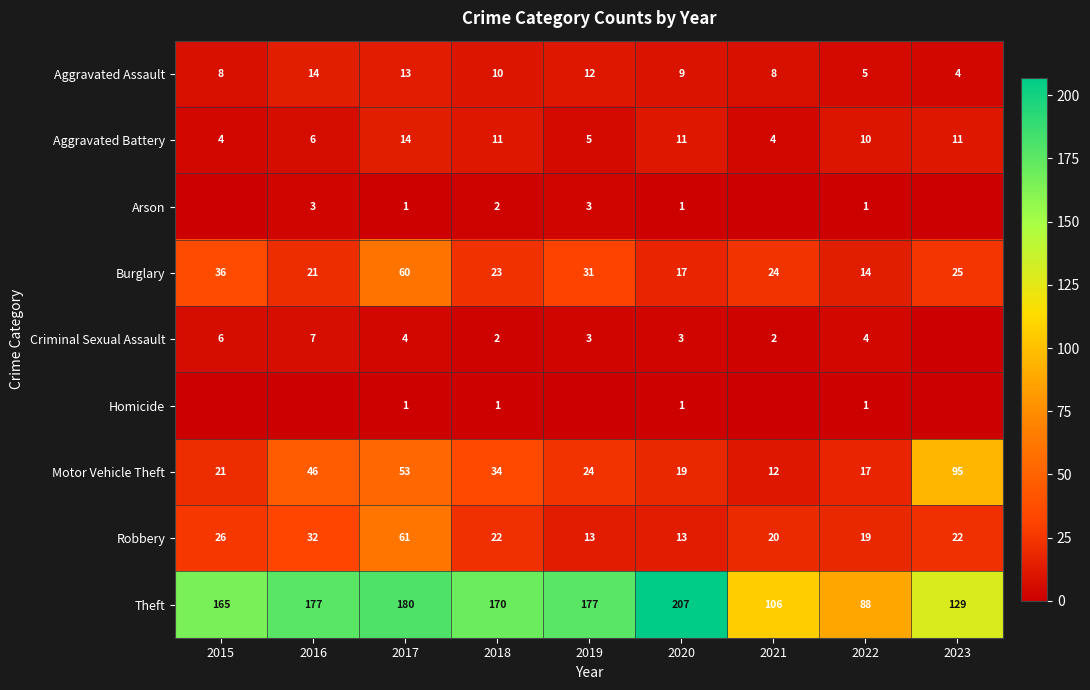

Between 2018 and 2022, which series saw the biggest shift?

Theft